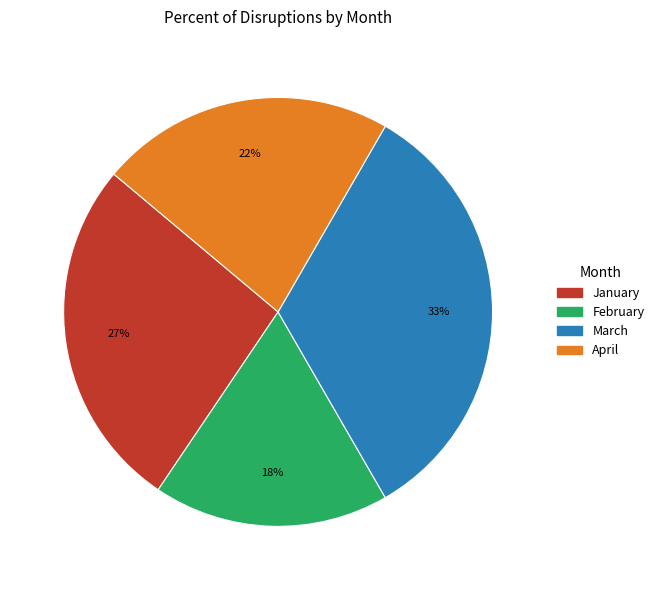

Between March and February, which is larger?

March